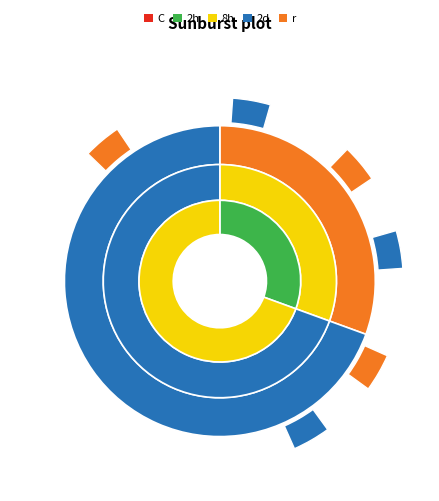

Does 188 account for over 50% of the chart?

Yes